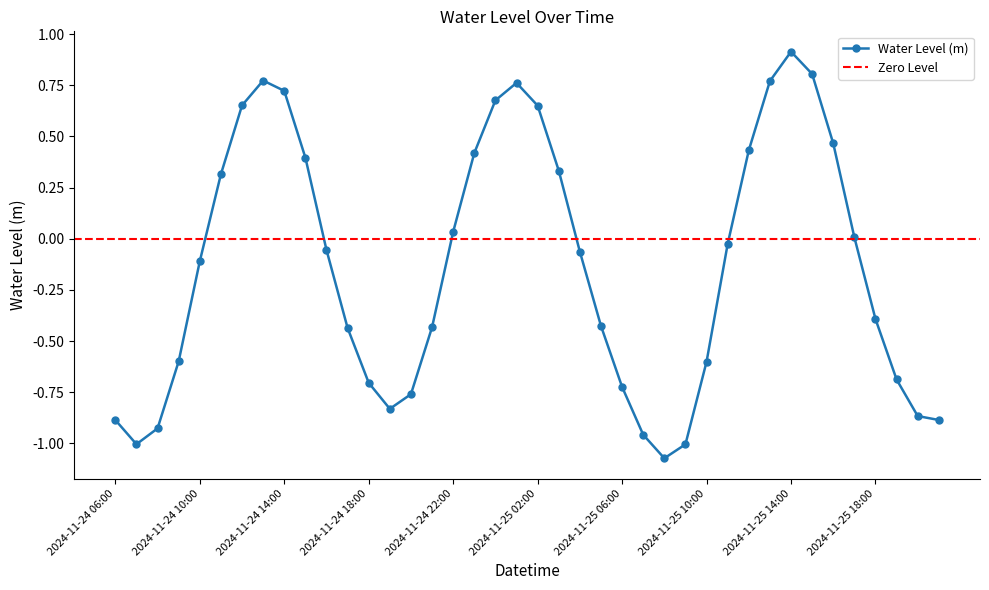

What is the change in value from 2024-11-25 18:00 to 2024-11-25 21:00?

-0.5